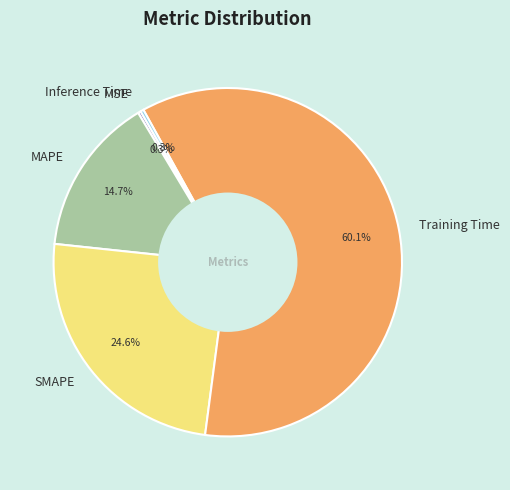

What percentage is the MAPE slice, to the nearest percent?

15%